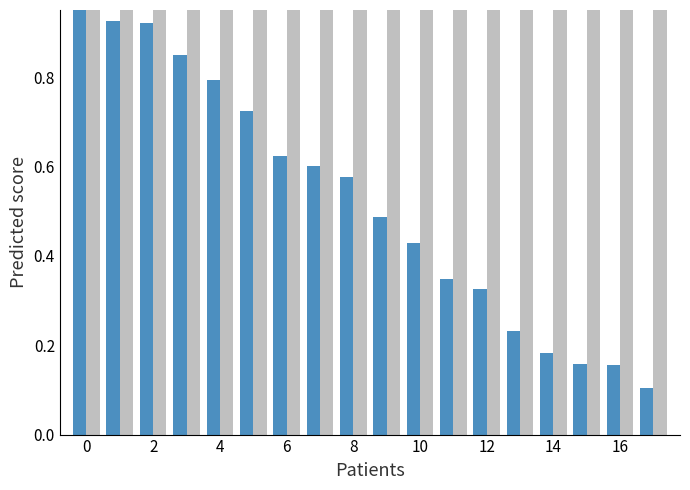

The value of Friendly ID at 14 is 1.0. True or false?

False